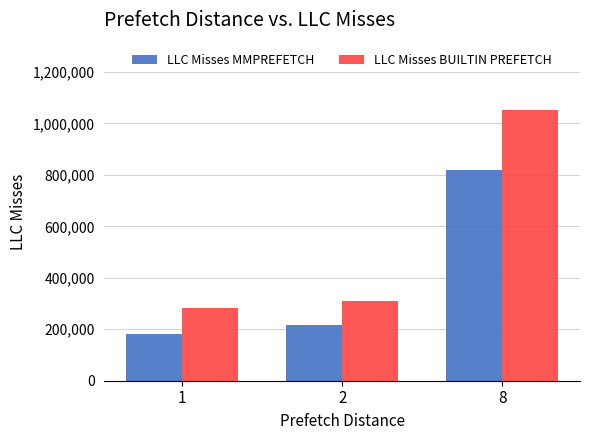

Read the LLC Misses BUILTIN PREFETCH value at 2.

311294